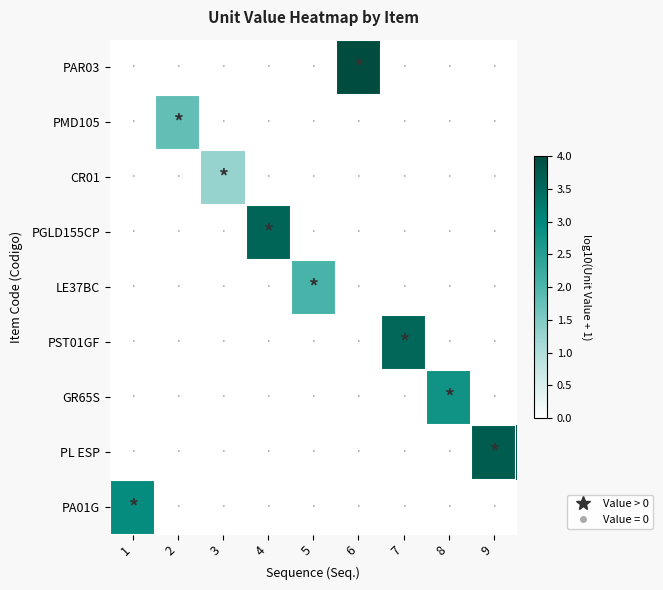

What is the total value across all series at 3?

1.3